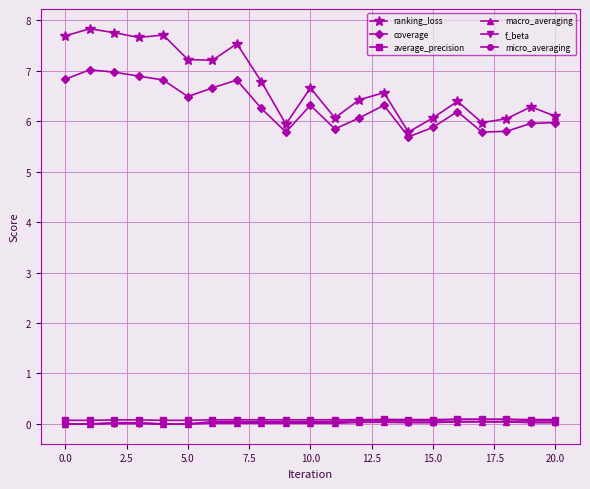

How many categories are shown in the chart?

21